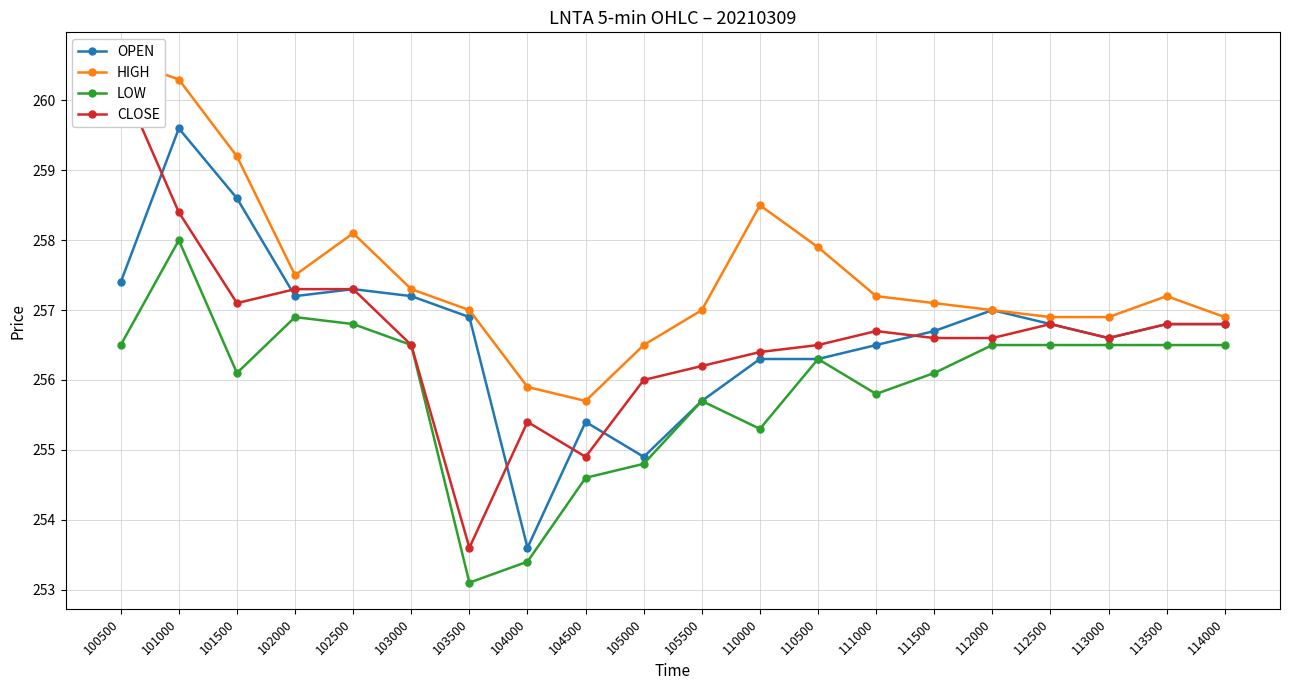

The OPEN series shows 368.2 at 104500. True or false?

False